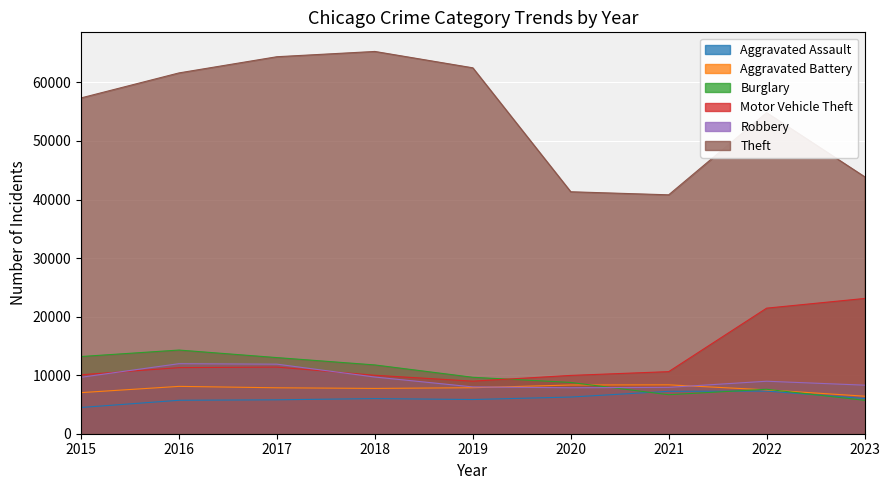

What is the value of the Aggravated Assault point at the 1st from the left?

4480